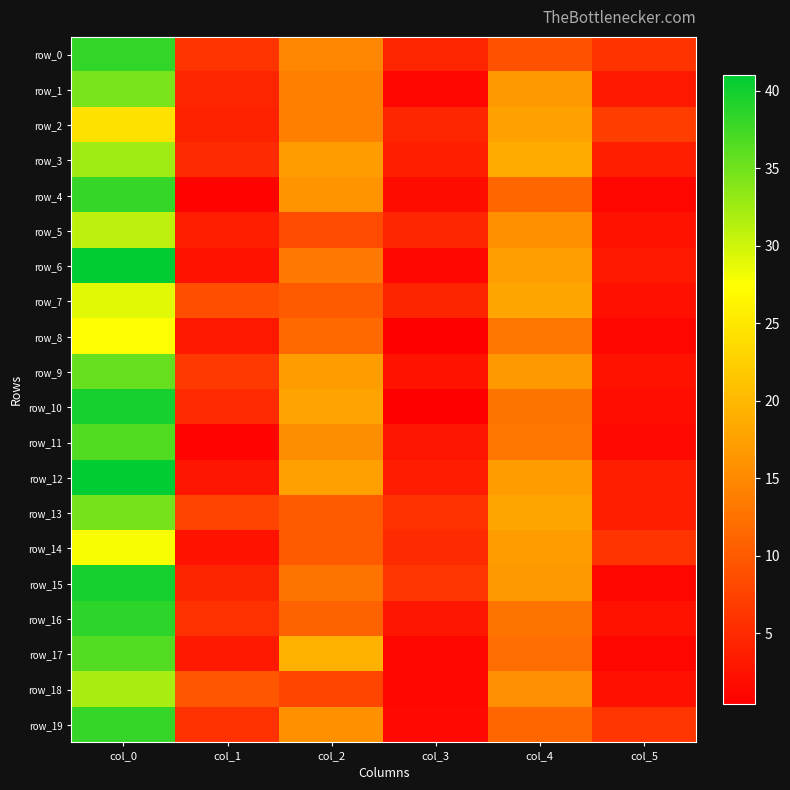

What is the difference between the highest and lowest values at col_5?

5.9